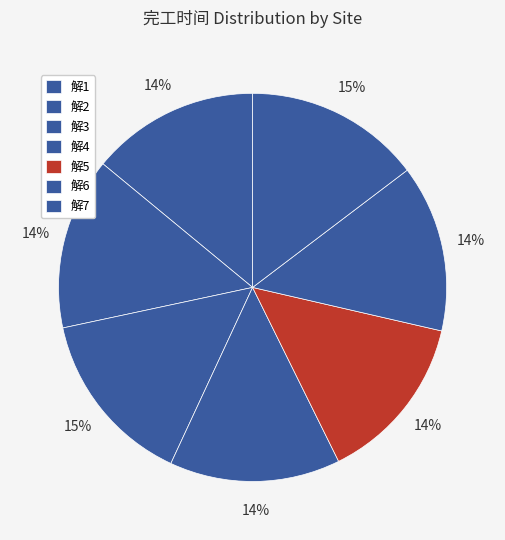

What percentage is the 解2 slice, to the nearest percent?

14%